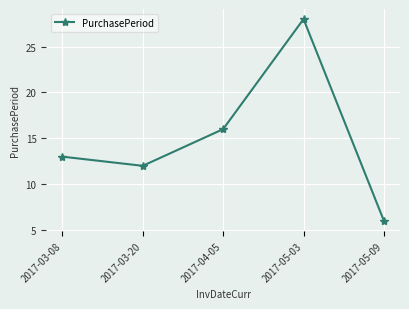

What is the difference between the second highest and minimum values?

10